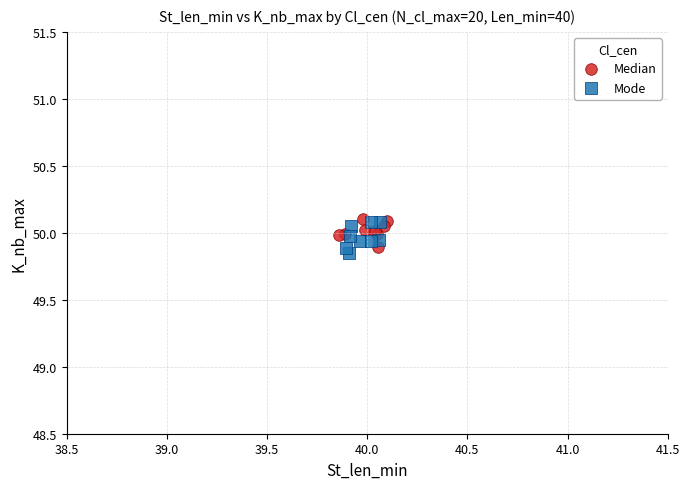

Which series contains the lowest Y value?

Mode